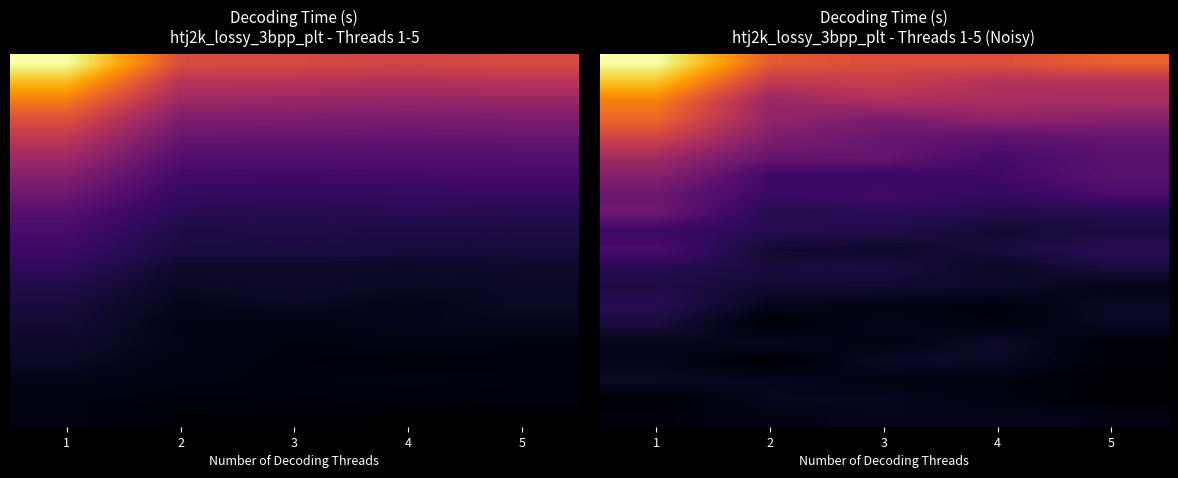

Between 5 and 4, which is larger?

5